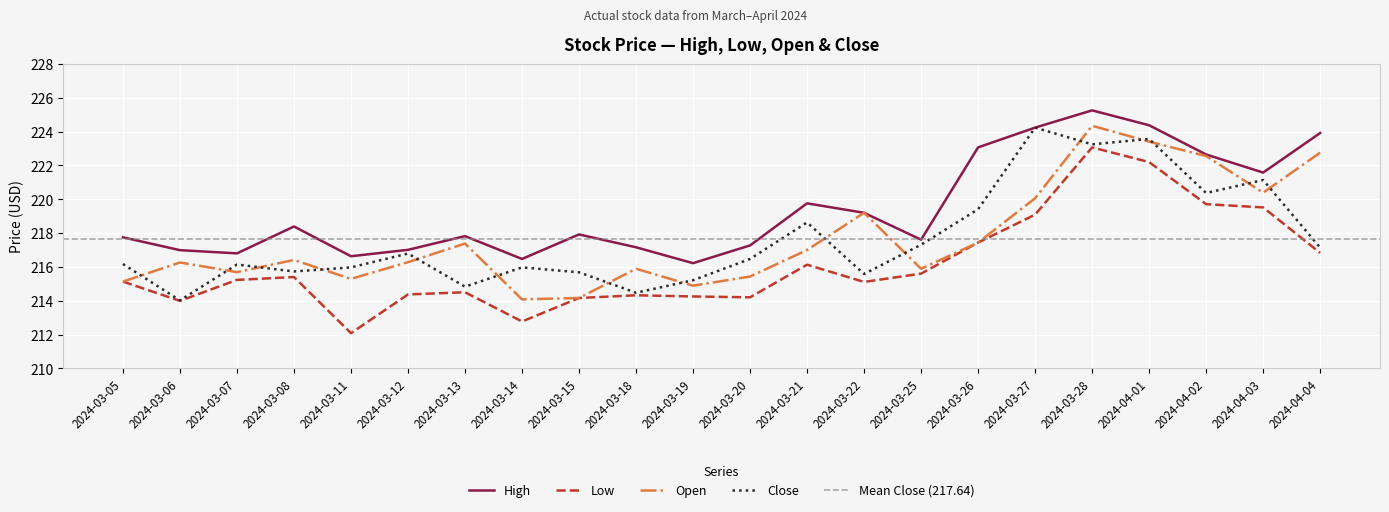

What is the label of the 7th point from the left?

2024-03-13